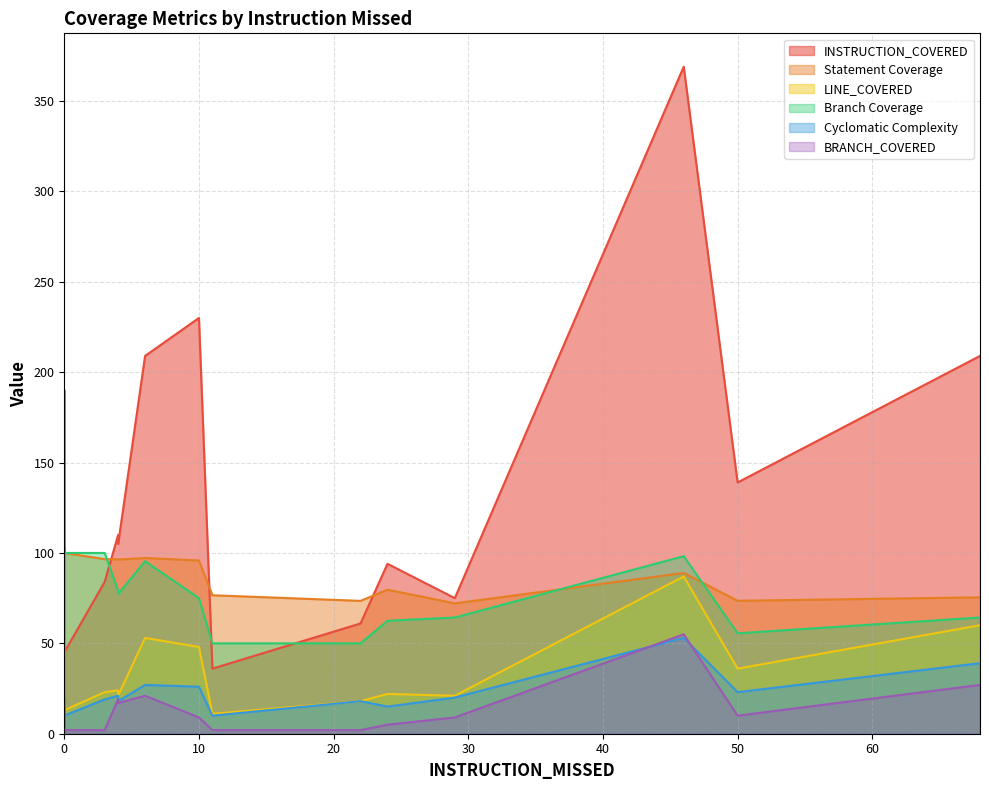

Does the chart display data point markers on the line(s)?

No